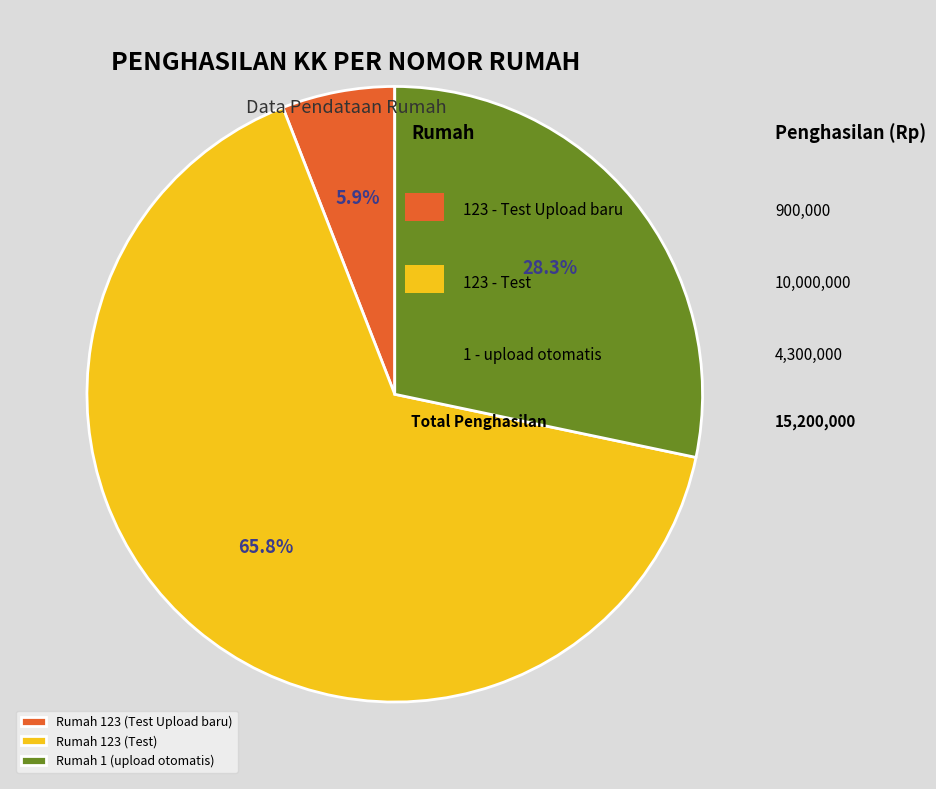

Between Rumah 123 (Test Upload baru) and Rumah 123 (Test), which is larger?

Rumah 123 (Test)